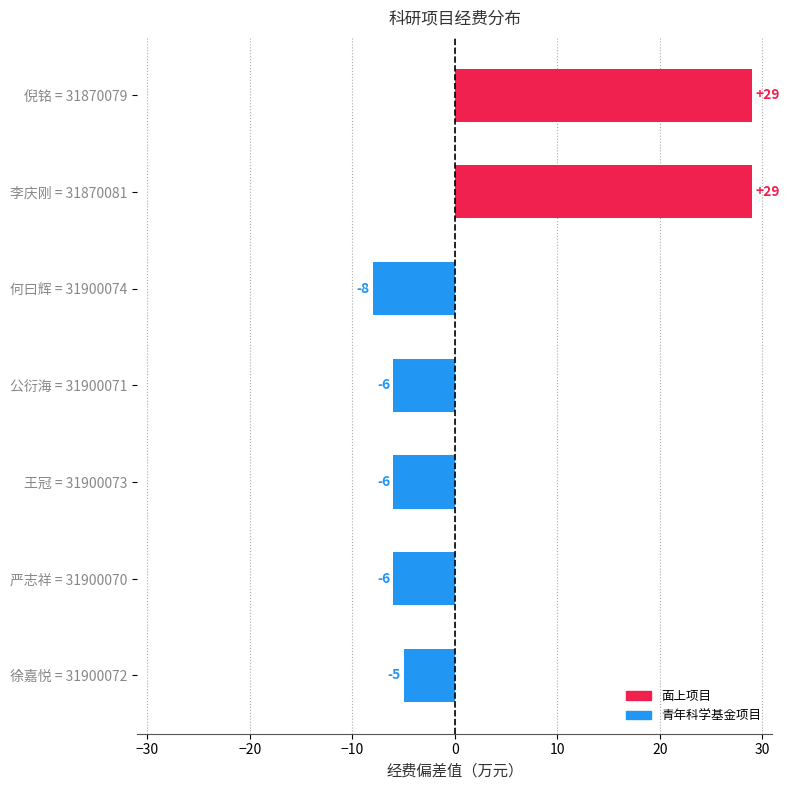

True or false: the data shows 50 at 倪铭 = 31870079.

False